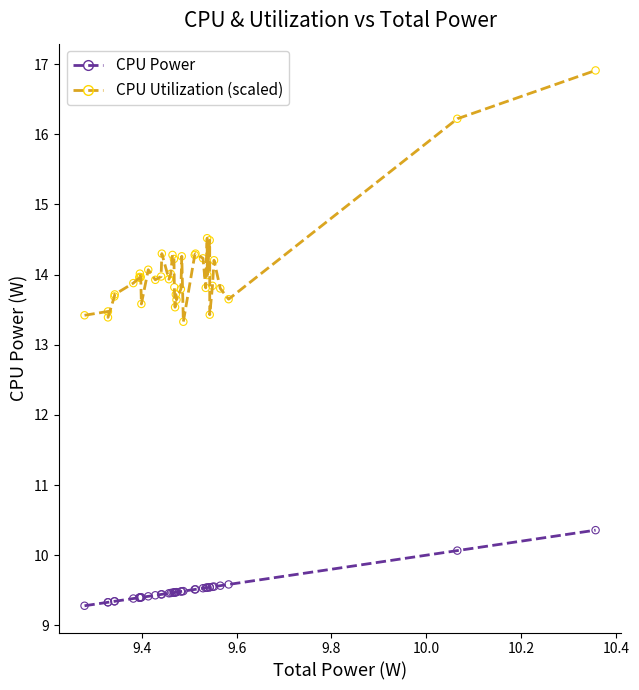

Which series reaches the minimum Y coordinate?

CPU Power